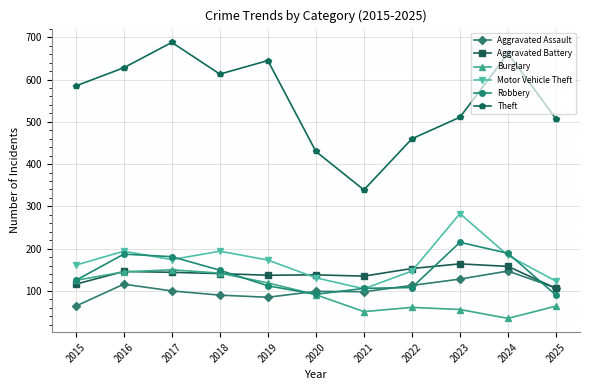

At which label is Robbery closest to 152?

2018